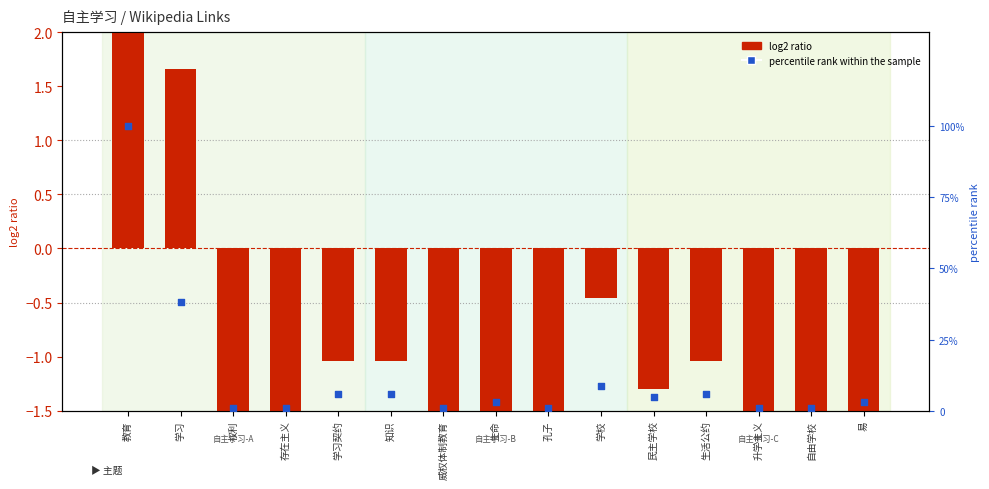

Which series has the largest Y range (max minus min)?

percentile rank within the sample